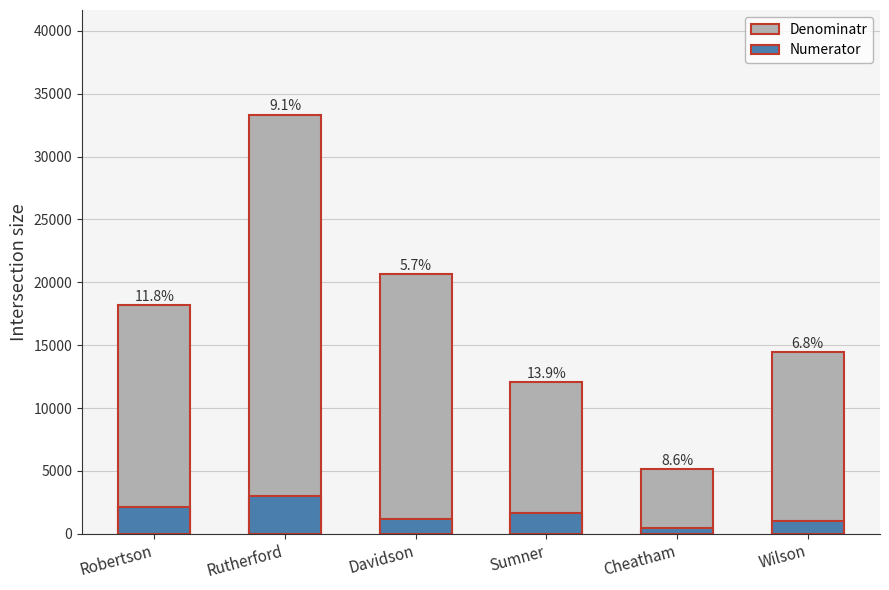

The Numerator series shows 1024 at Robertson. True or false?

False